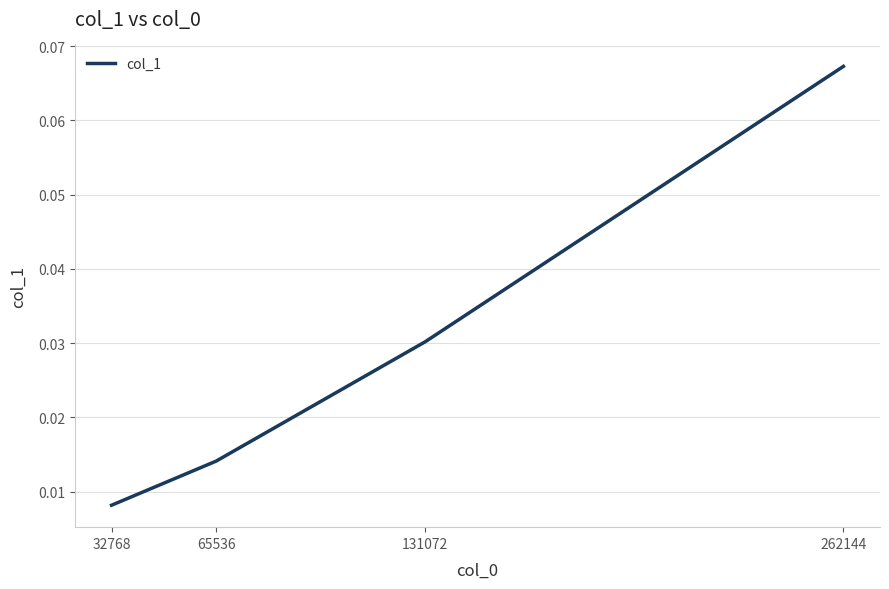

True or false: there are more than 2 points higher than both neighbors.

False